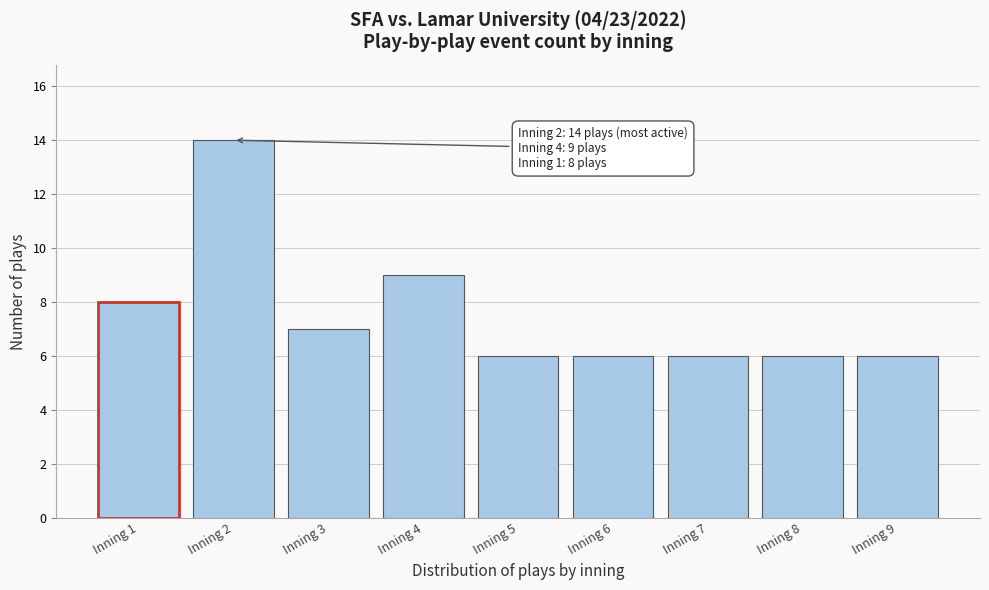

Reading right to left, list all the values displayed in this chart.

Inning 9=6	Inning 8=6	Inning 7=6	Inning 6=6	Inning 5=6	Inning 4=9	Inning 3=7	Inning 2=14	Inning 1=8